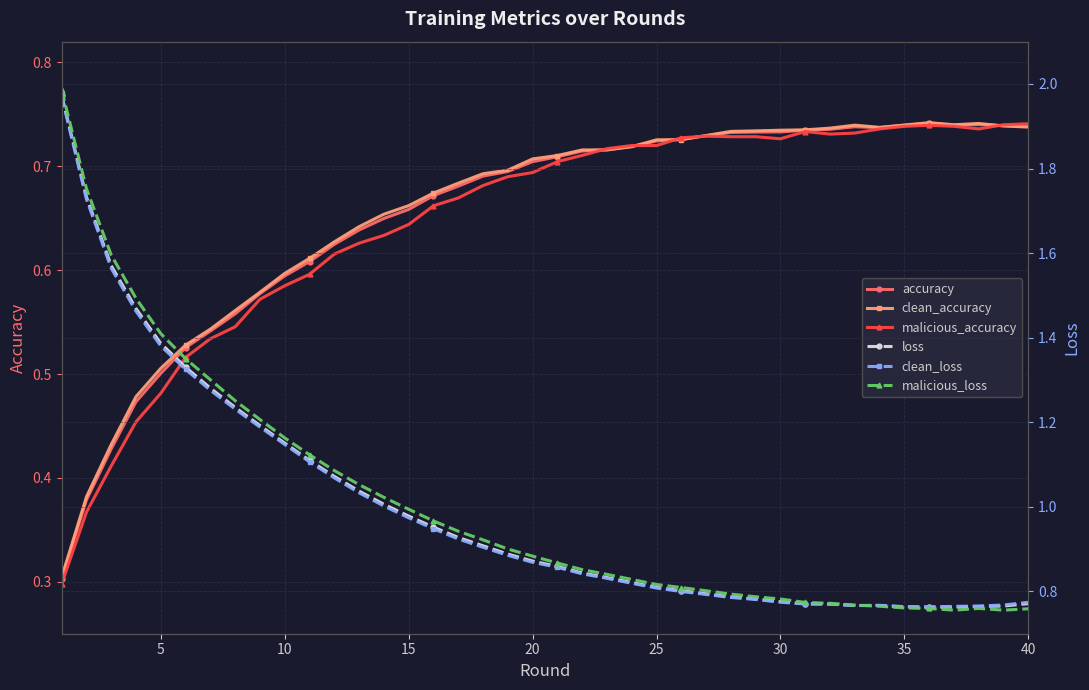

At how many categories does at least one series exceed 0?

40